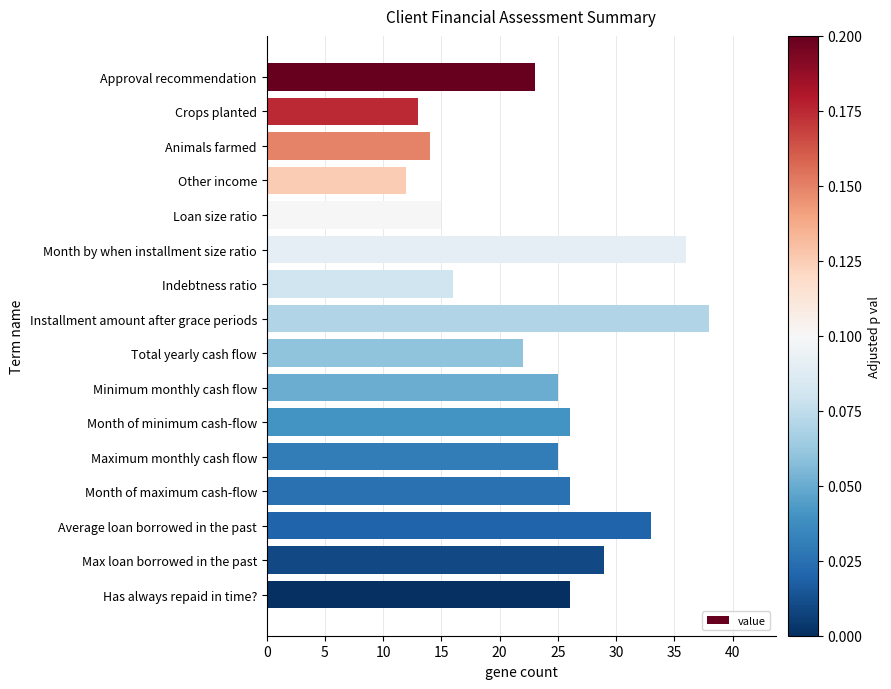

What position from the bottom is Crops planted?

15